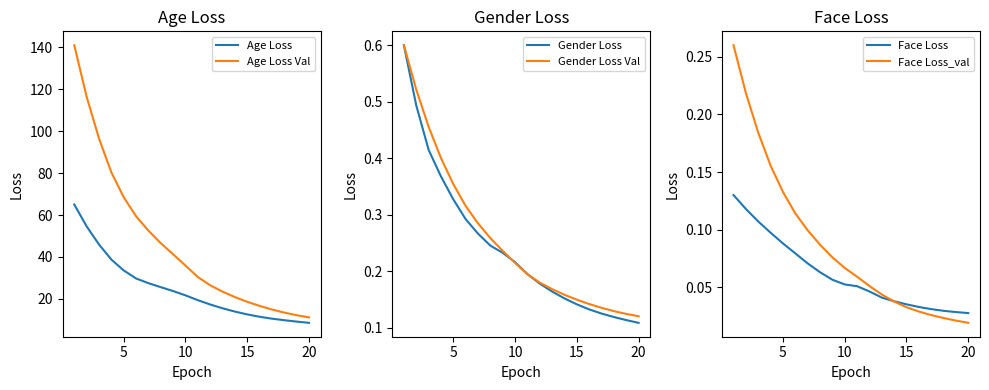

True or false: Age Loss Val and Gender Loss intersect in this chart.

False